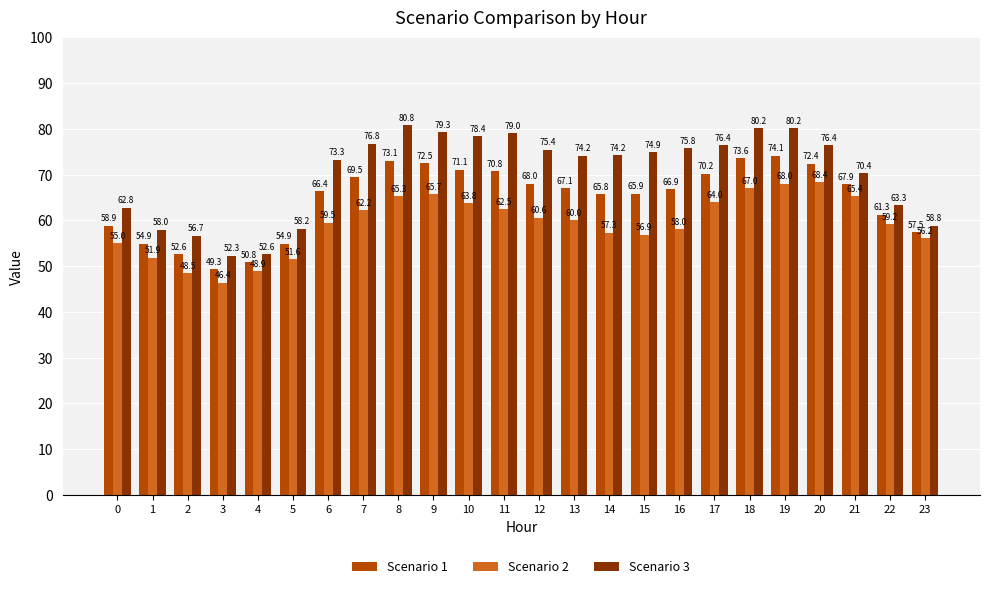

How many distinct data groups are displayed?

3